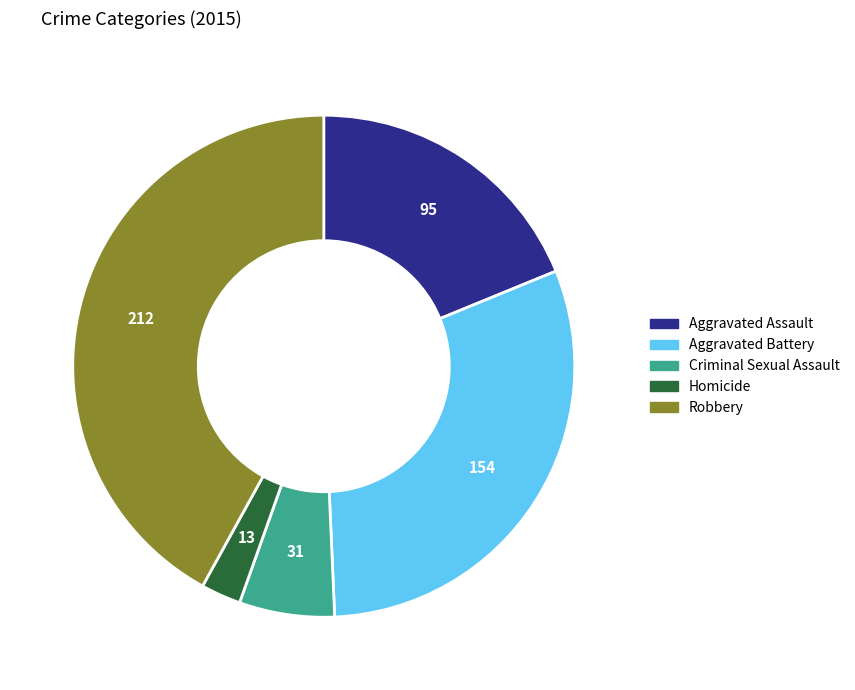

Rank the categories by value from lowest to highest.

Homicide, Criminal Sexual Assault, Aggravated Assault, Aggravated Battery, Robbery